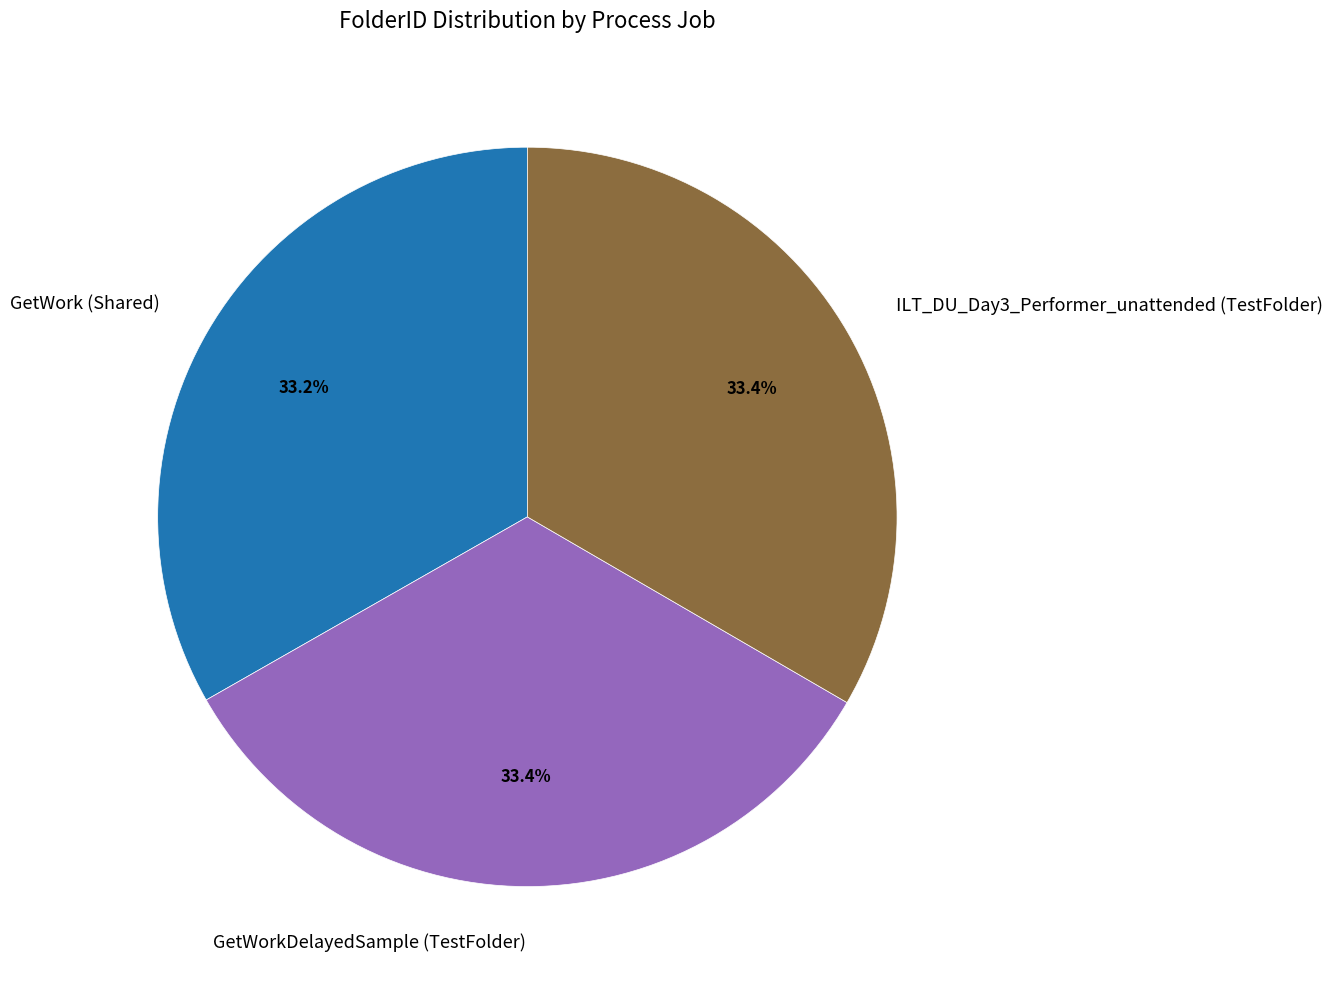

What percentage is the GetWork (Shared) slice, to the nearest percent?

33%